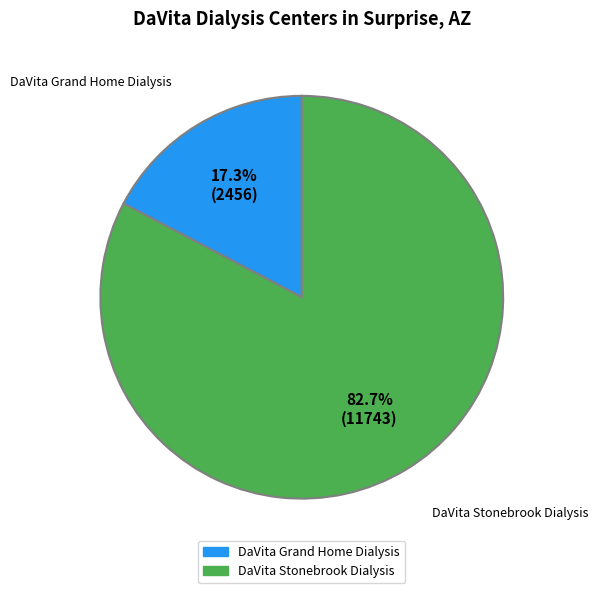

What is the ratio of the value at DaVita Stonebrook Dialysis to the value at DaVita Grand Home Dialysis?

4.8